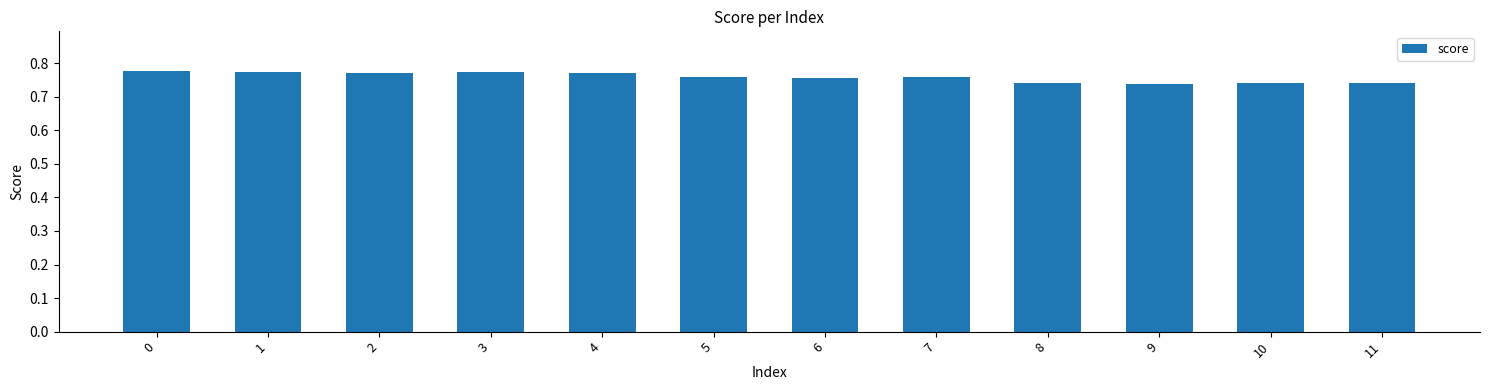

What is the sum of all values?

9.1